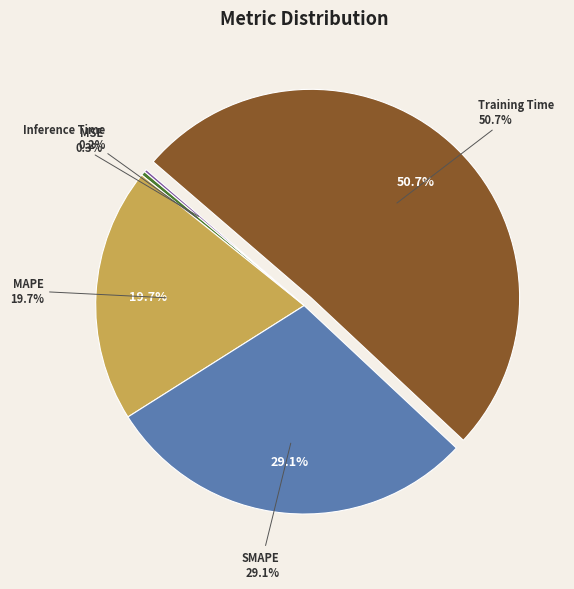

How much of the chart is everything except Inference Time?

99.8%